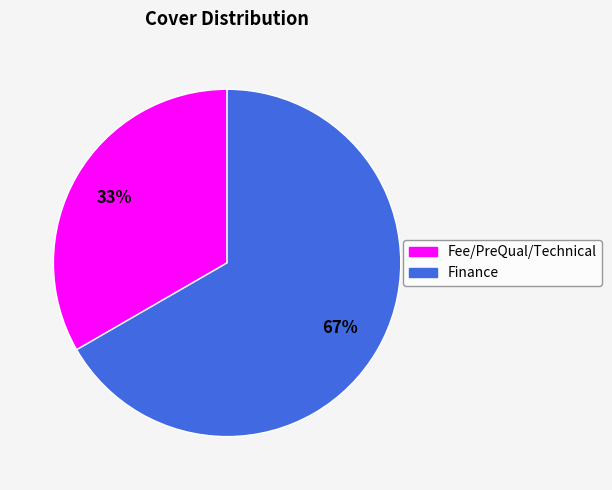

Count the number of slices in the pie.

2